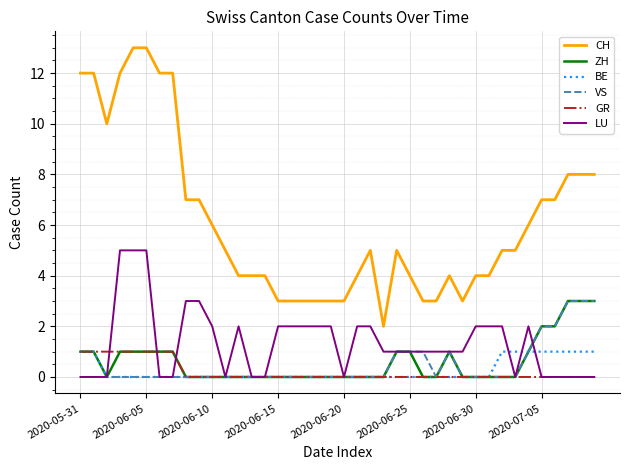

What is the greatest value displayed?

13